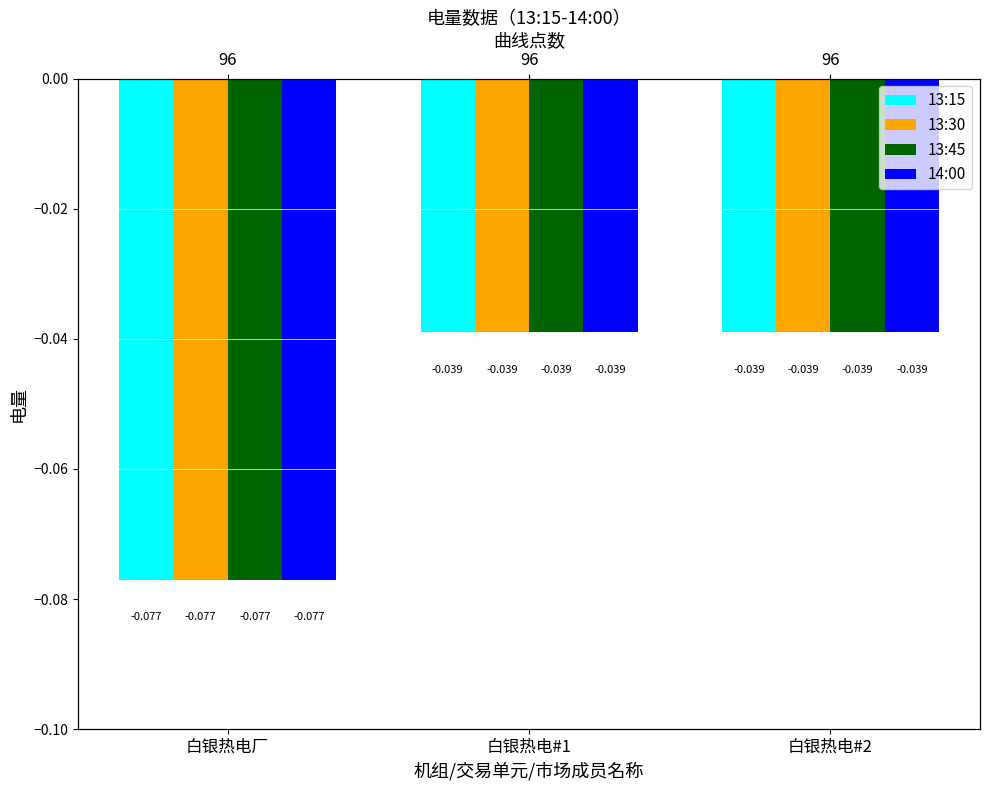

Is the value of 13:30 at 白银热电#1 greater than the value of 14:00 at 白银热电厂?

Yes